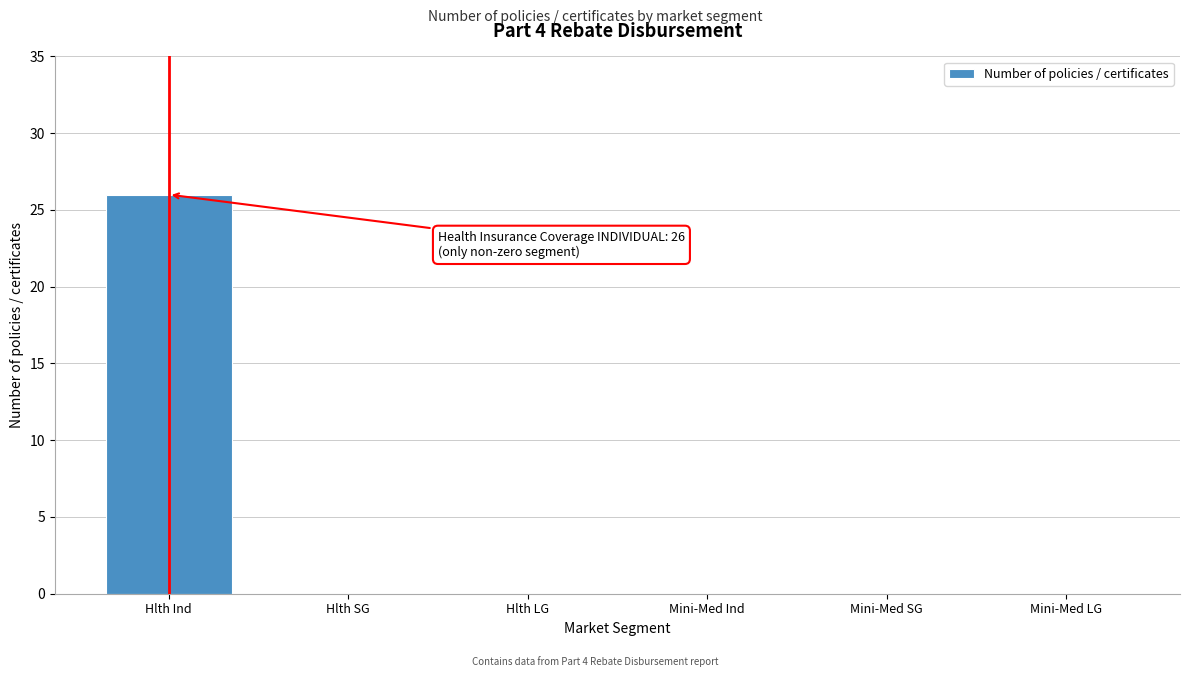

Reading left to right, extract all data points from this chart.

Hlth Ind=26	Hlth SG=0	Hlth LG=0	Mini-Med Ind=0	Mini-Med SG=0	Mini-Med LG=0